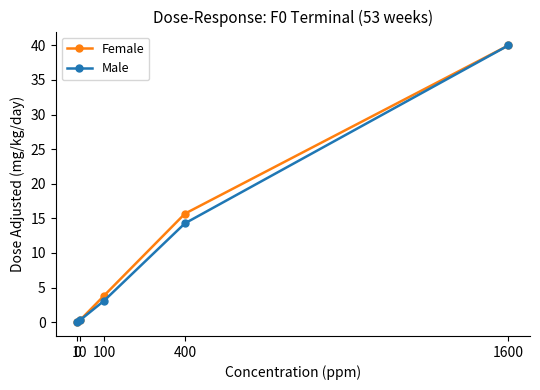

What is the sum of all Female values?

59.8